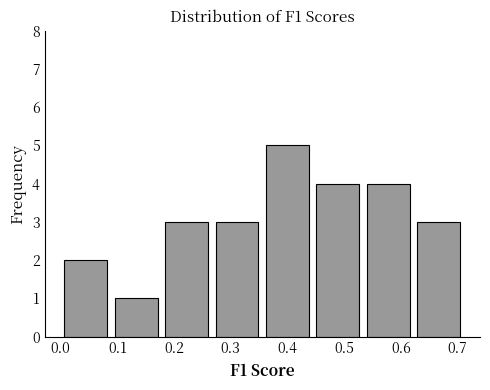

Over which range of the x-axis is the bar tallest?

0.36 to 0.44